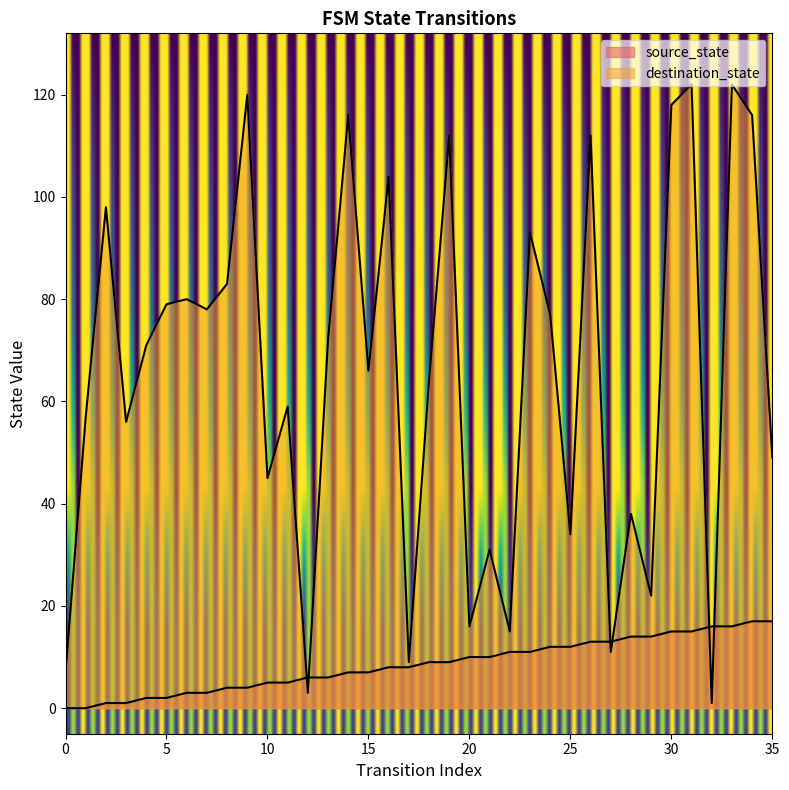

Reading left to right, what are all the values shown in this chart?

source_state: 0	0	1	1	2	2	3	3	4	4	5	5	6	6	7	7	8	8	9	9	10	10	11	11	12	12	13	13	14	14	15	15	16	16	17	17
destination_state: 7	57	98	56	71	79	80	78	83	120	45	59	3	72	116	66	104	9	64	112	16	31	15	93	77	34	112	11	38	22	118	122	1	122	116	49